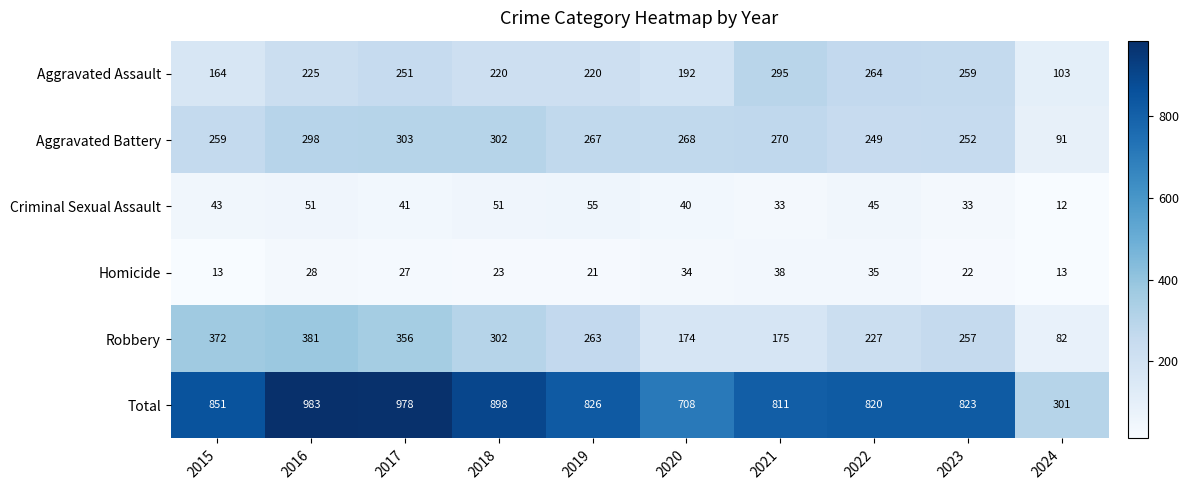

At which label does Robbery first exceed 263?

2015